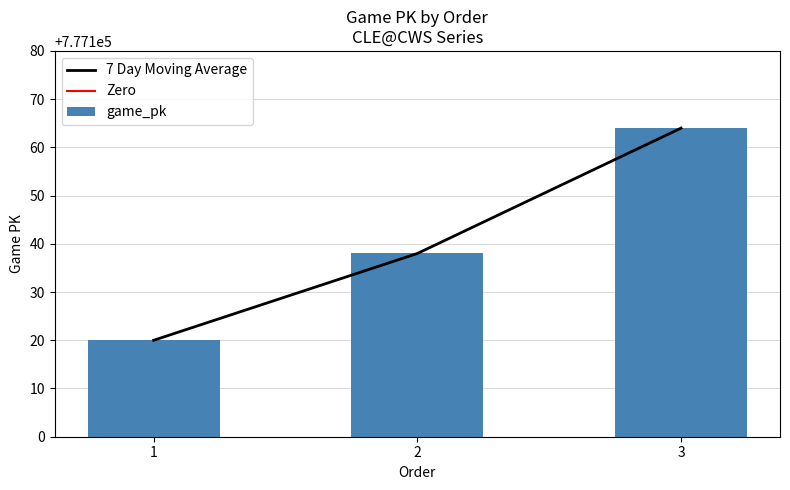

Reading right to left, list all the values displayed in this chart.

7 Day Moving Average: 3=777164	2=777138	1=777120
Zero: 3=0	2=0	1=0
game_pk: 3=777164	2=777138	1=777120